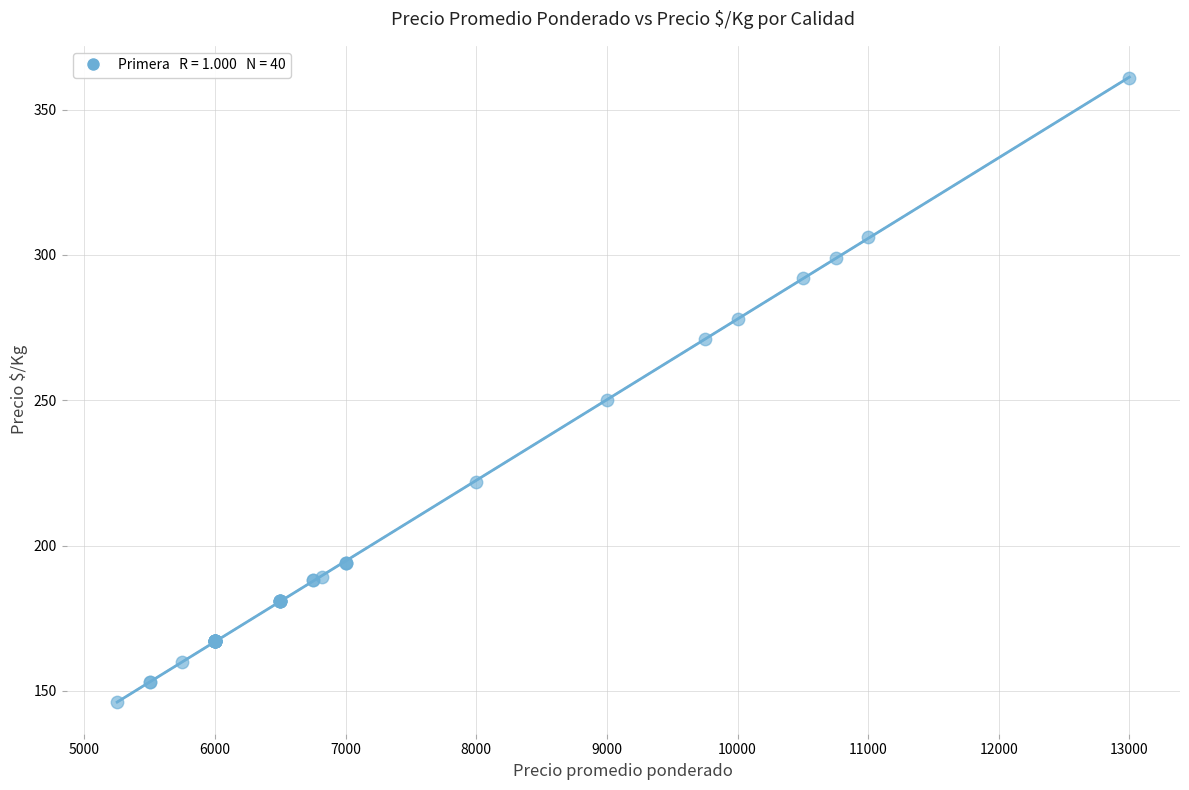

What Y value in the scatter plot is closest to 253?

250